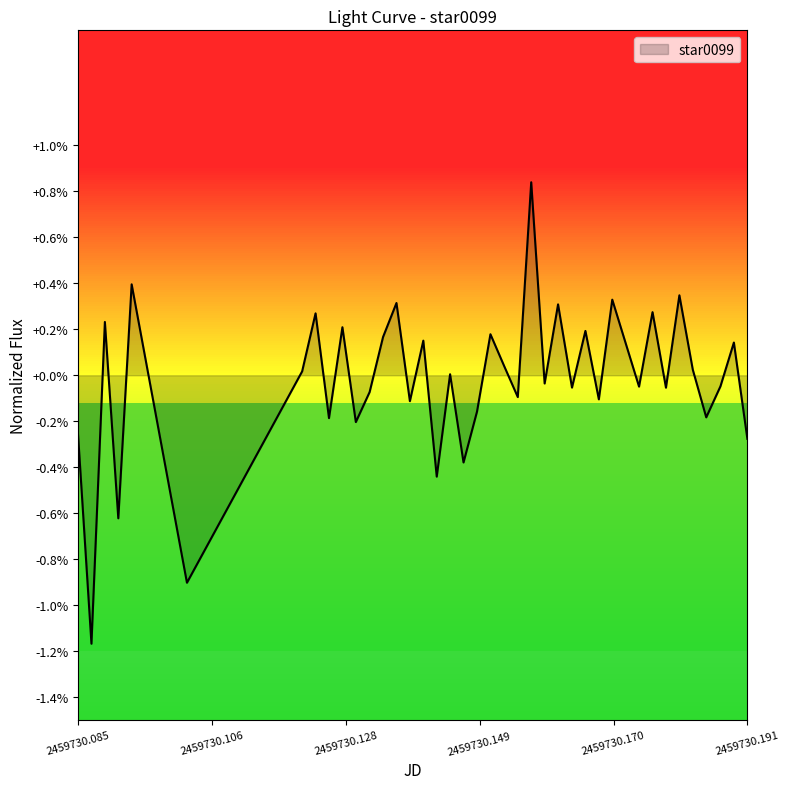

Does the chart display data point markers on the line(s)?

No